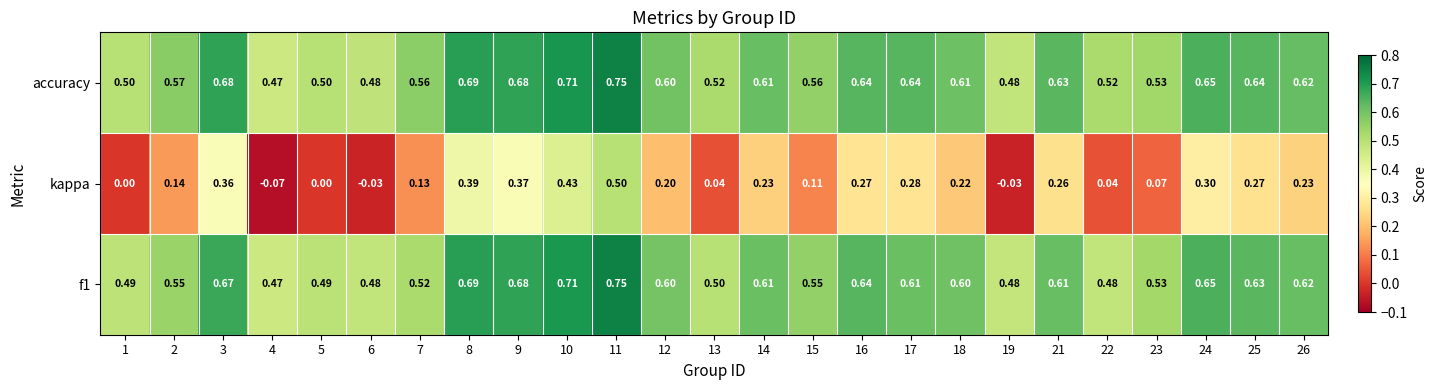

Is the value of kappa at 1 greater than the value of accuracy at 19?

No